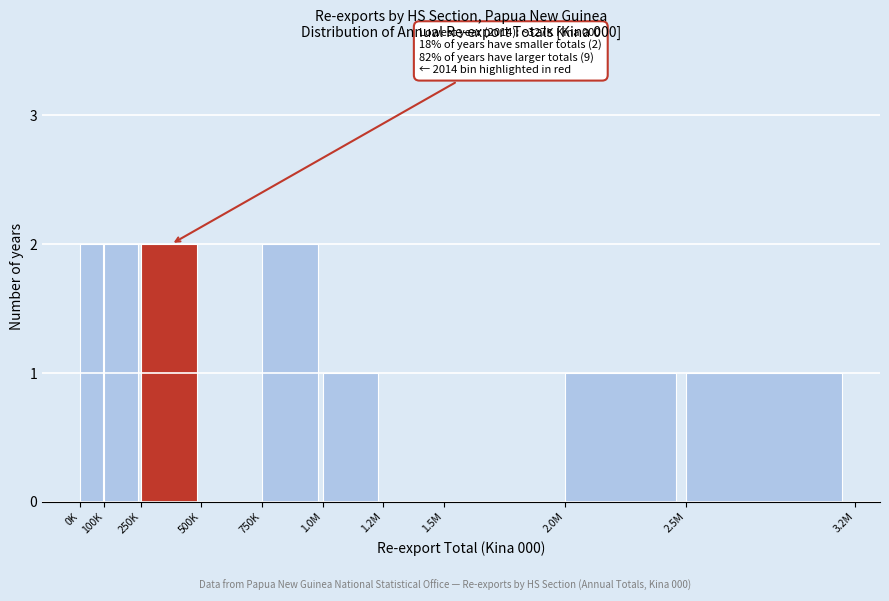

Reading left to right, what are all the values shown in this chart?

0K=2	100K=2	250K=2	500K=0	750K=2	1.0M=1	1.2M=0	1.5M=0	2.0M=1	2.5M=1